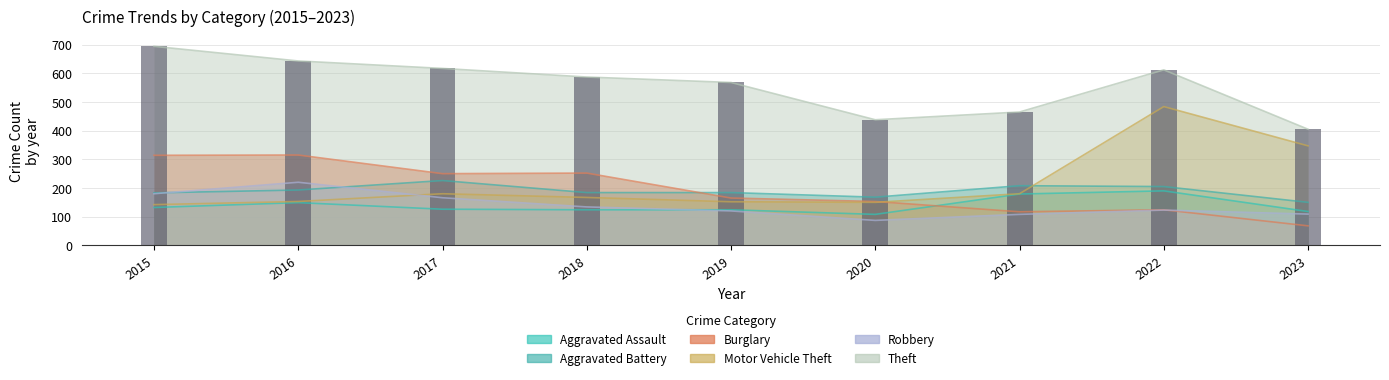

Between 2016 and 2022, which is larger?

2022